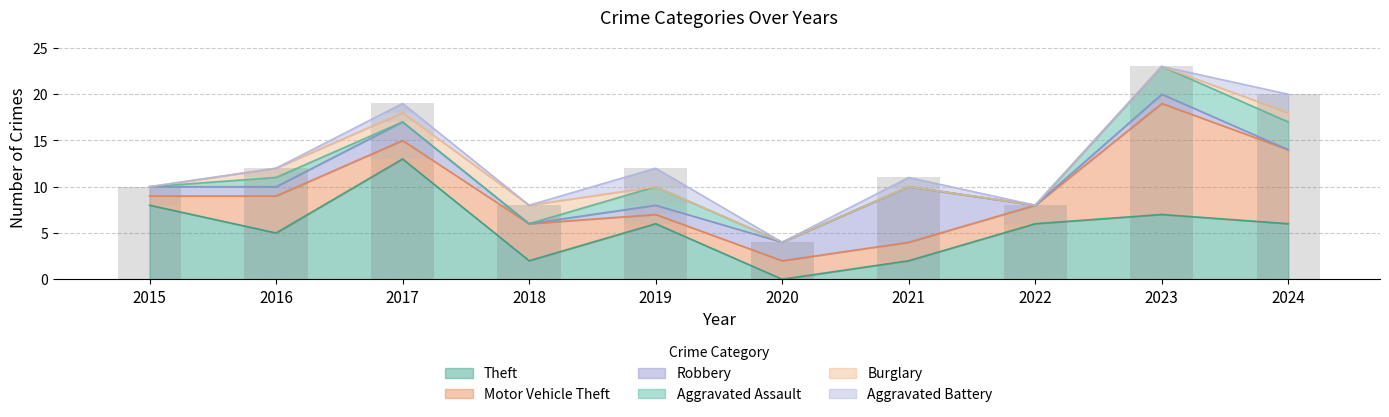

Is the value of Aggravated Assault at 2023 greater than the value of Motor Vehicle Theft at 2018?

No